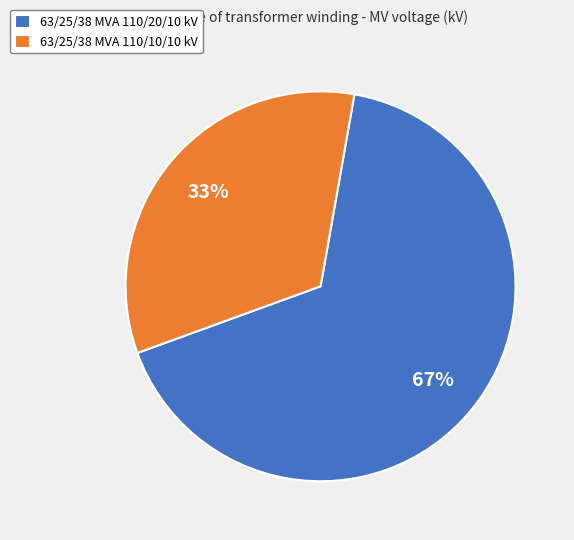

Is the sum of 63/25/38 MVA 110/20/10 kV and 63/25/38 MVA 110/10/10 kV greater than half?

Yes